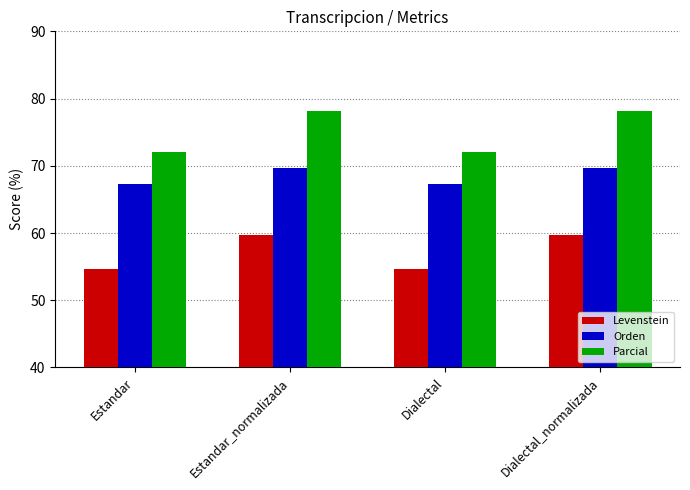

List the series in order of their overall mean, lowest first.

Levenstein, Orden, Parcial